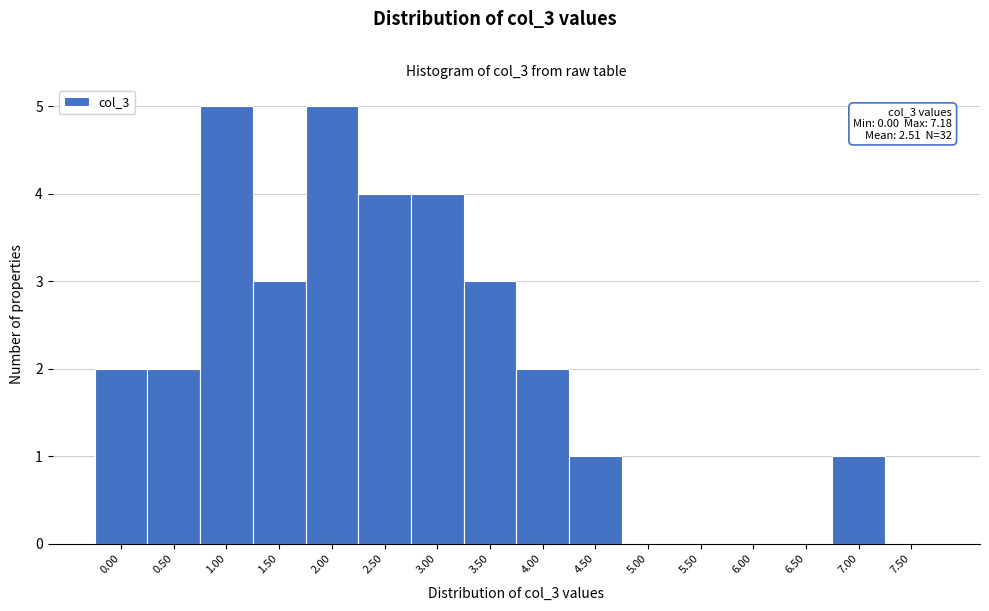

Reading right to left, list all the values displayed in this chart.

7.50=0	7.00=1	6.50=0	6.00=0	5.50=0	5.00=0	4.50=1	4.00=2	3.50=3	3.00=4	2.50=4	2.00=5	1.50=3	1.00=5	0.50=2	0.00=2